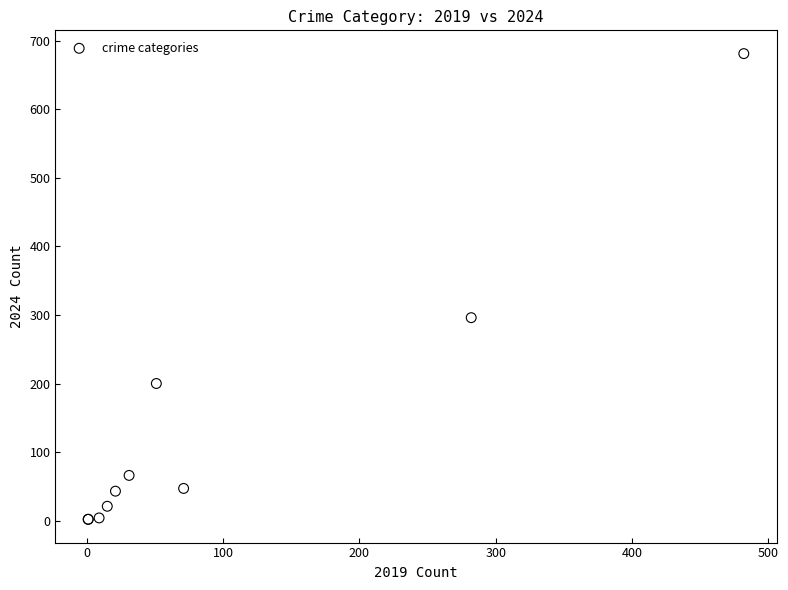

What Y value in the scatter plot is closest to 341?

296